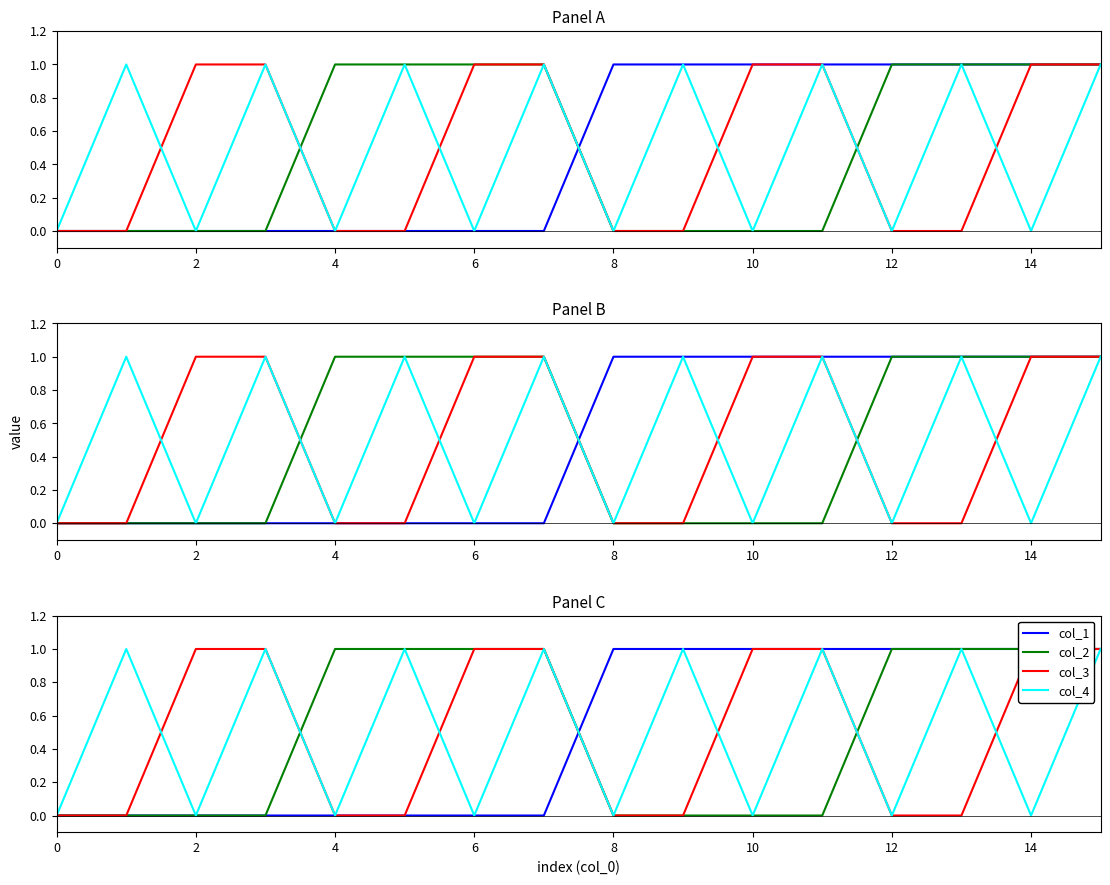

Which has a higher value, 13 or 0?

13